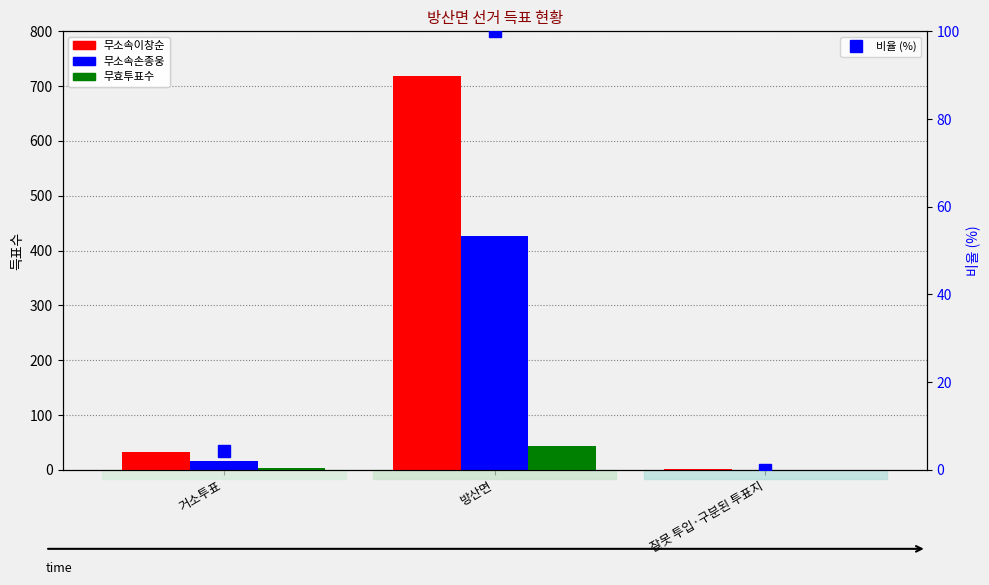

Is it true that 무효투표수 equals -21.0 at 잘못 투입·구분된 투표지?

False